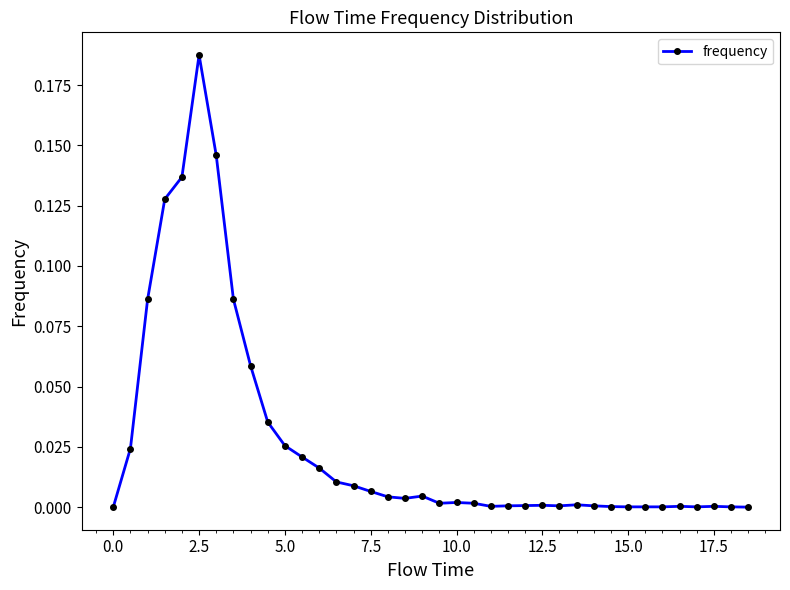

True or false: the data has more than 0 interior local peaks.

True